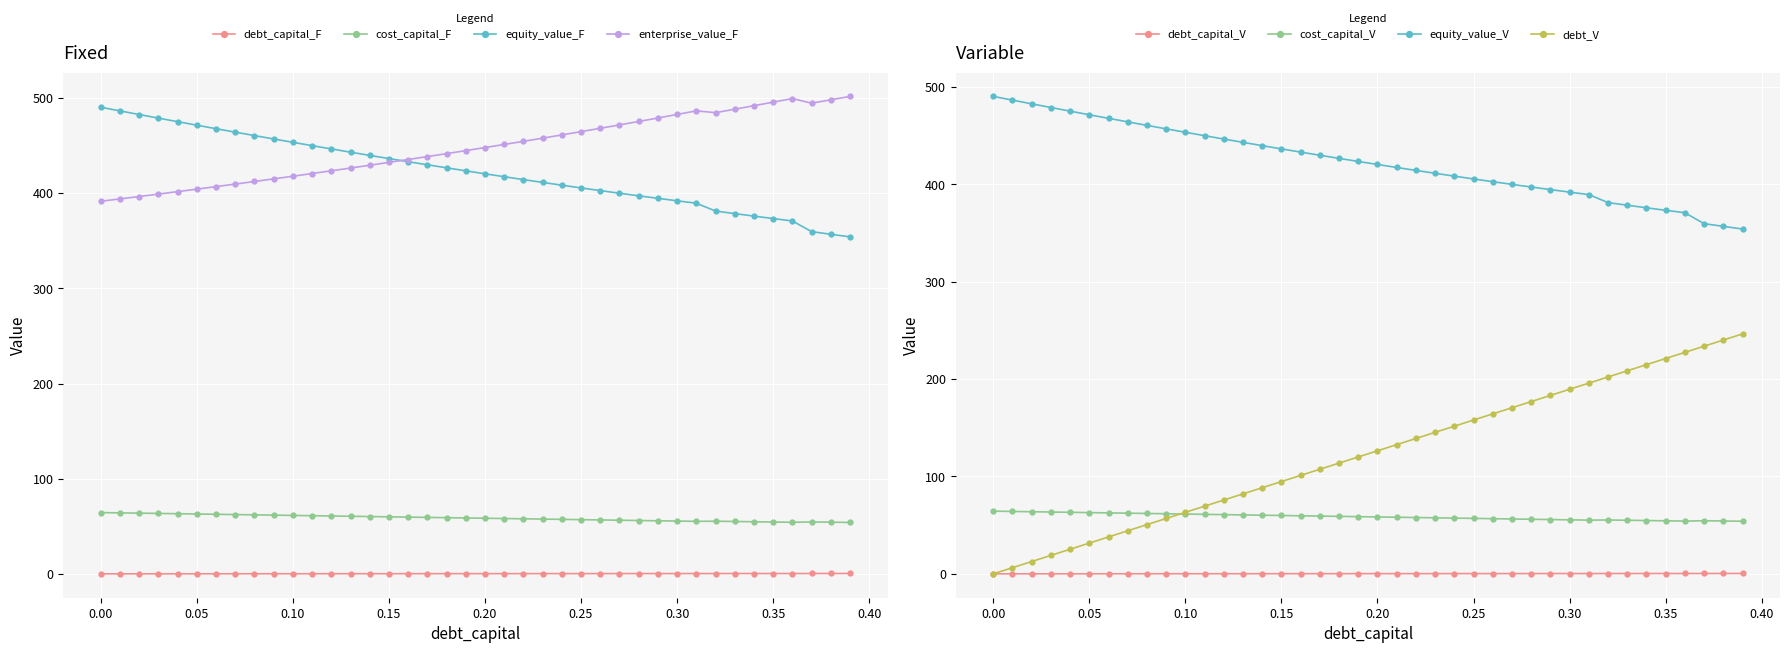

True or false: debt_capital and cost_capital intersect in this chart.

False